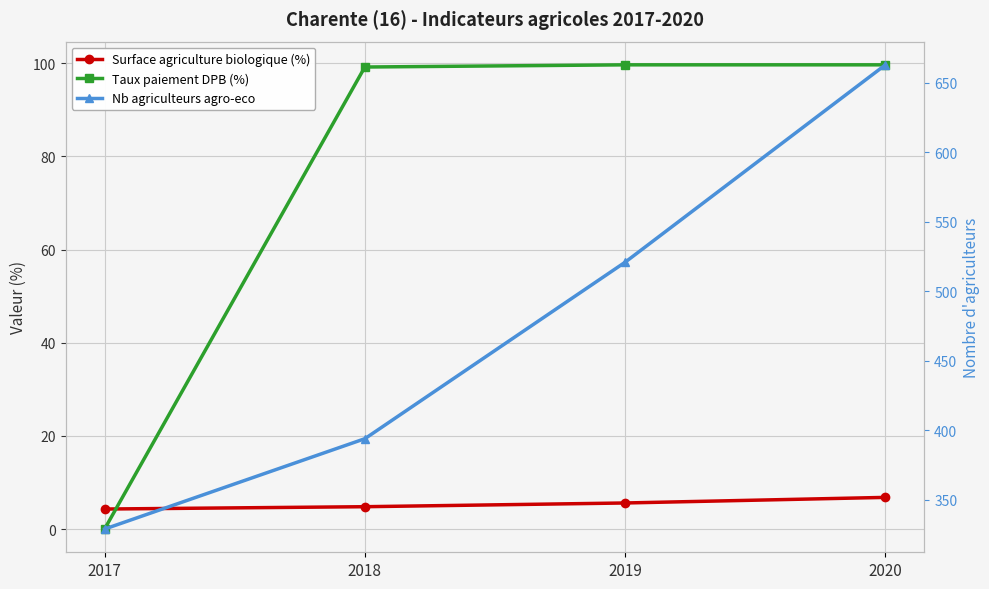

Which category has the lowest value in the Surface agriculture biologique (%) series?

2017